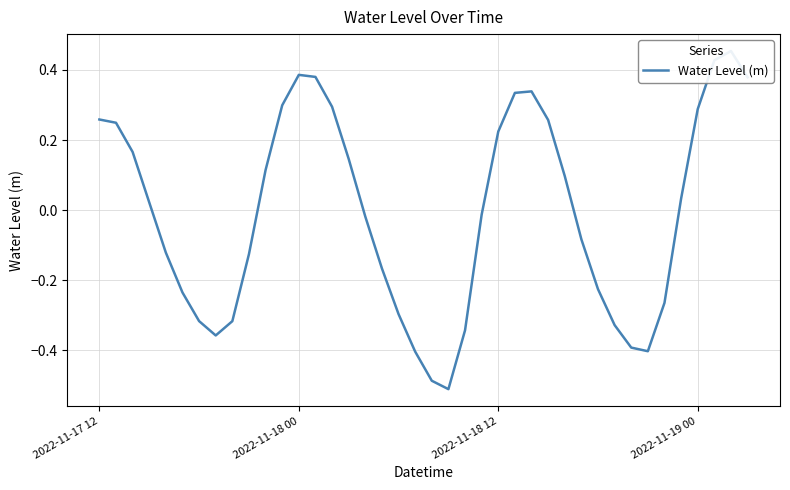

How many data points are above 0?

20